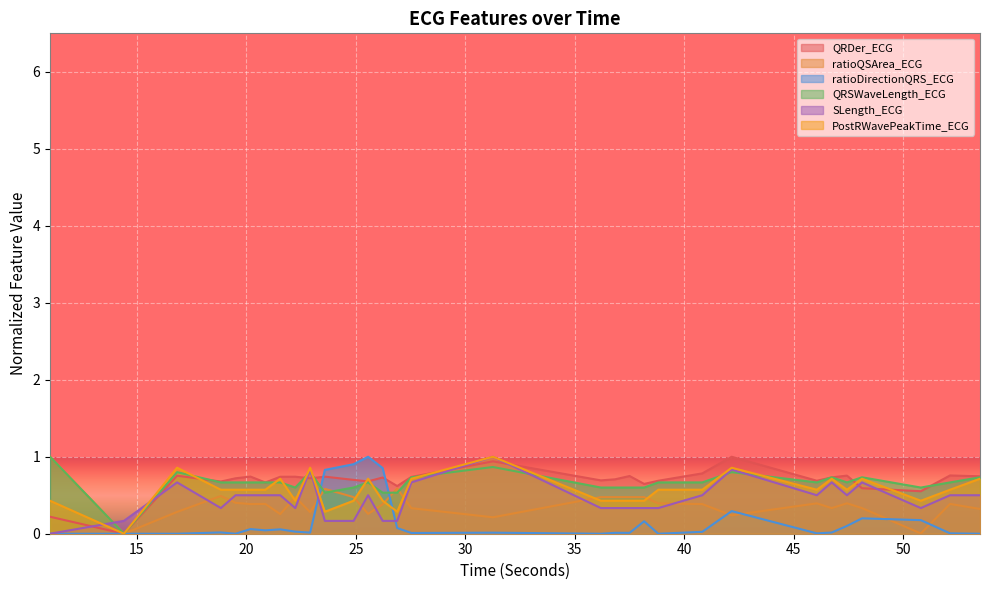

At which label is PostRWavePeakTime_ECG closest to 0?

14.40625